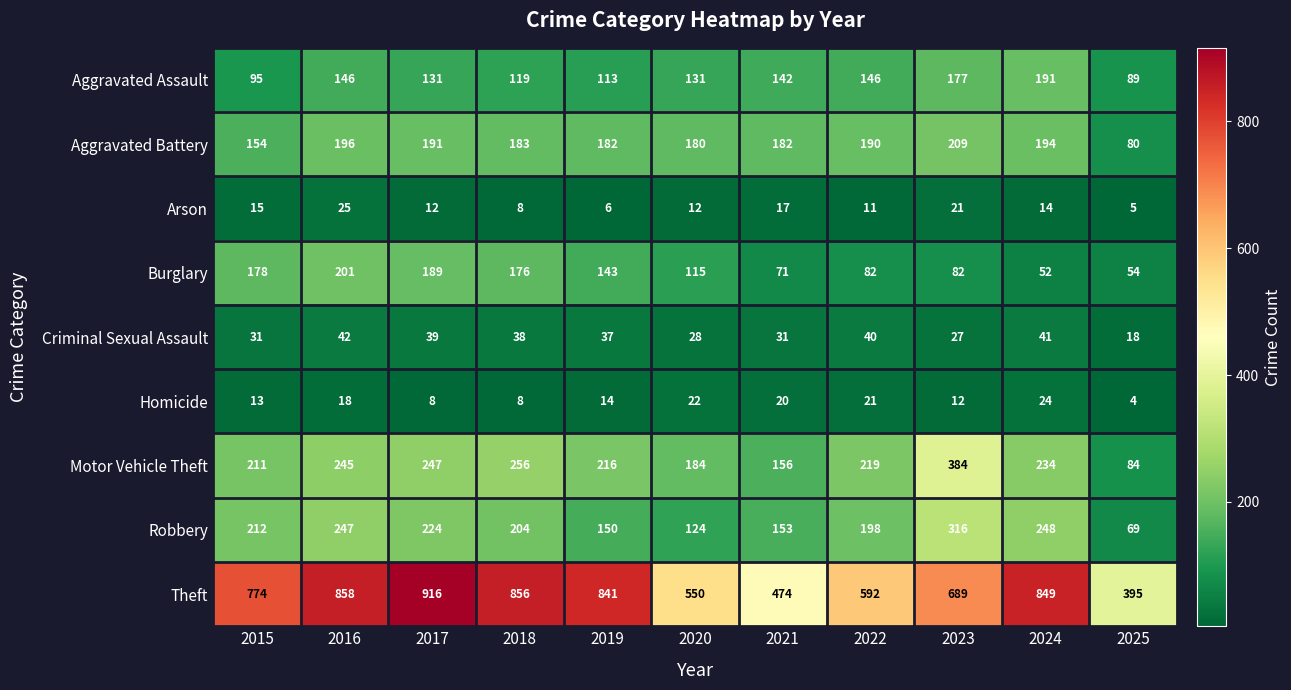

Which series has the widest spread of values?

Theft